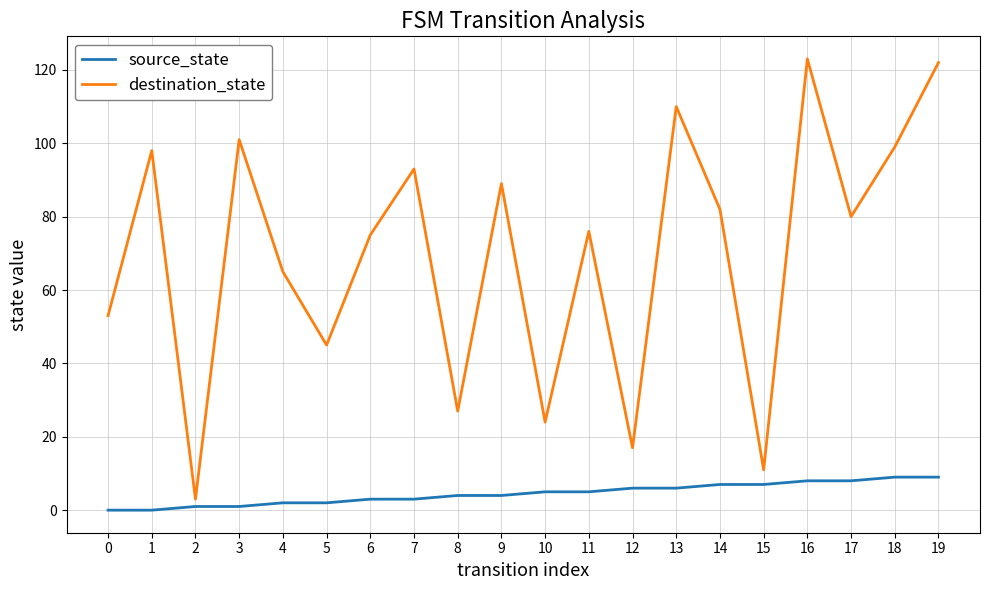

What is the highest value of the destination_state series?

123